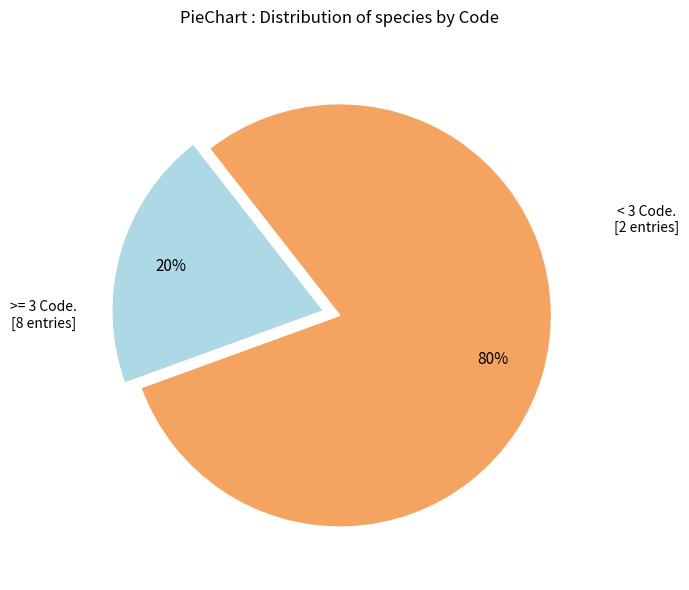

Count the number of slices in the pie.

2